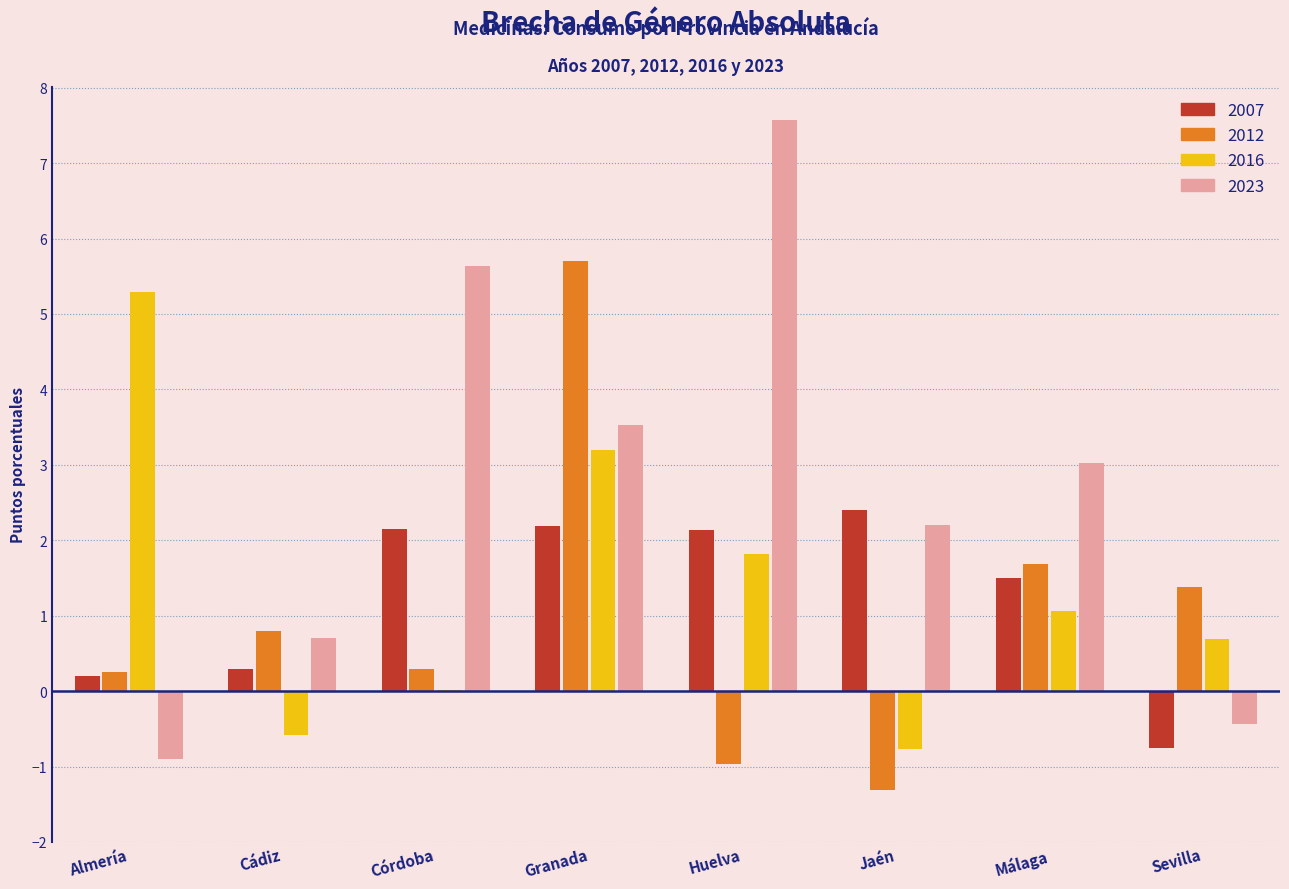

Which series changed the most between Huelva and Sevilla?

2023